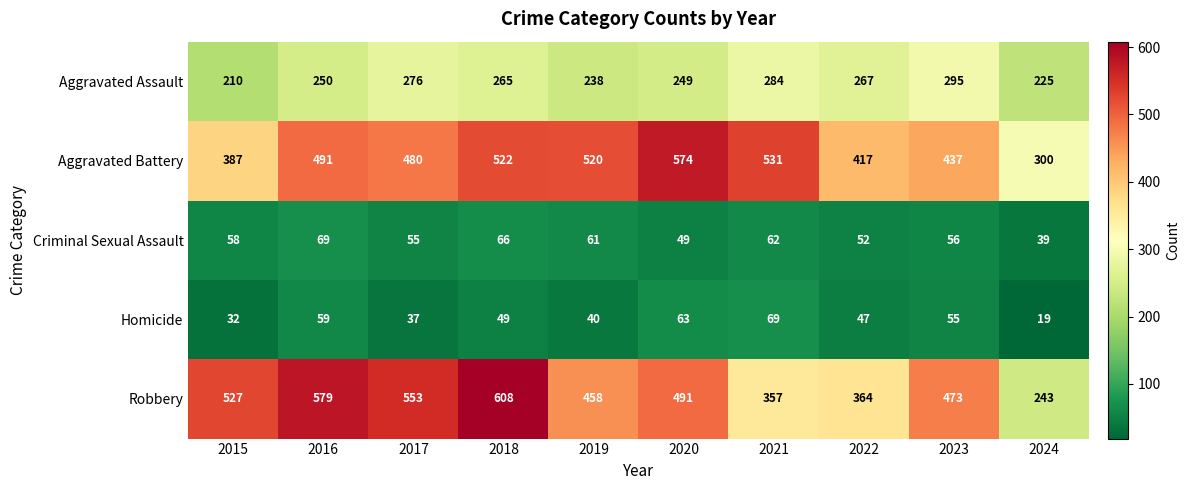

What is the sum of all Homicide values?

470